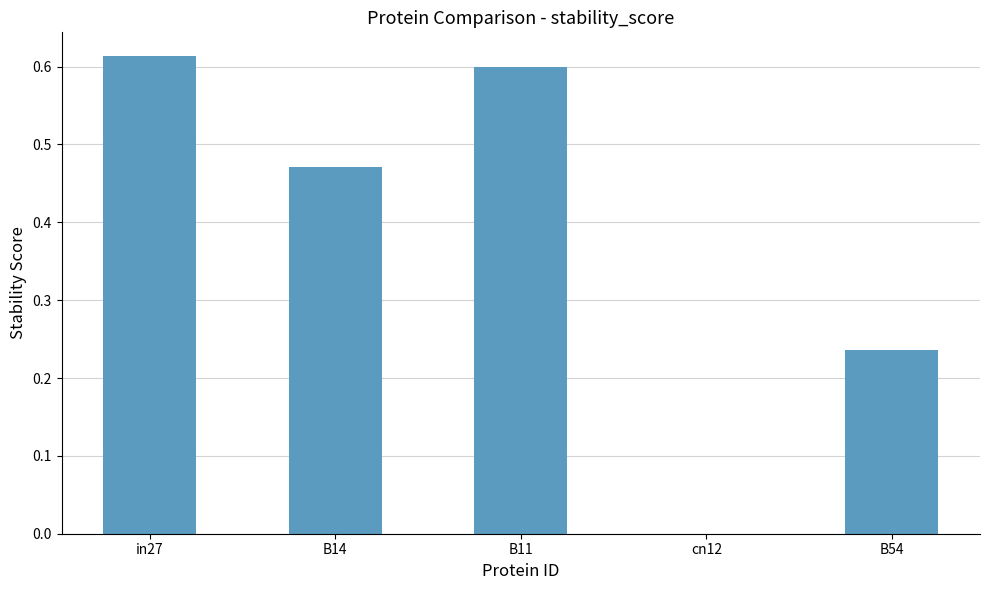

True or false: the data shows 0.6 at B11.

True